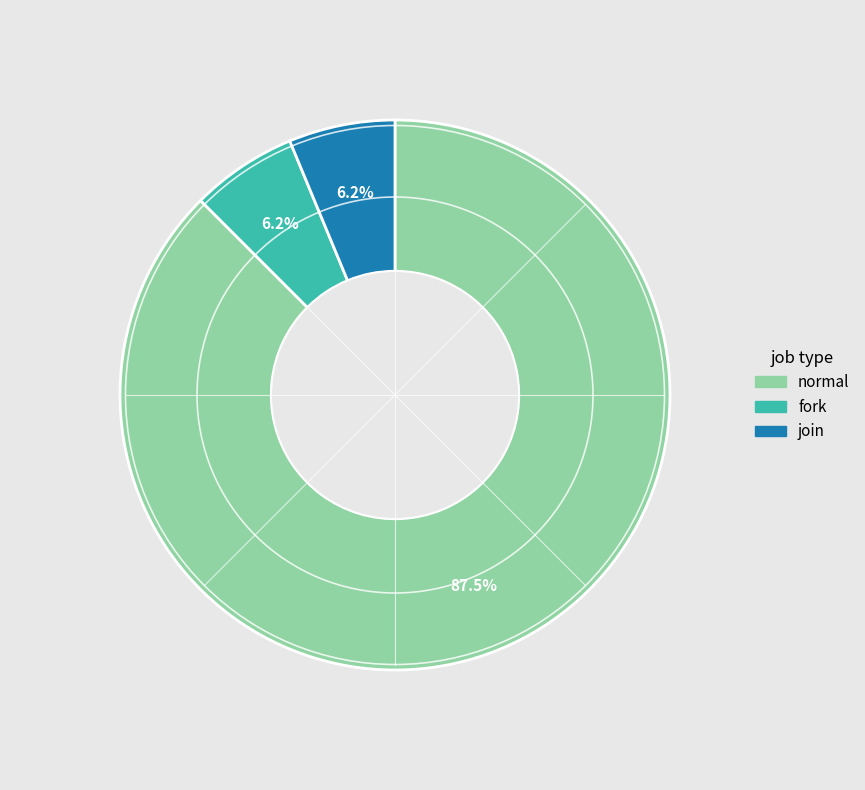

Which slice is the largest?

normal